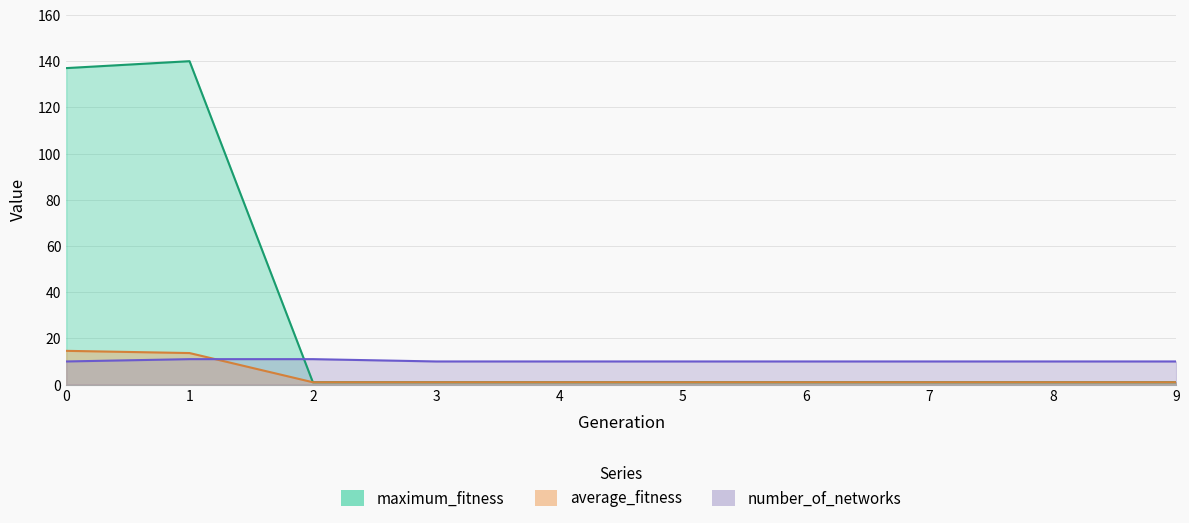

What is the highest value of the number_of_networks series?

11.0